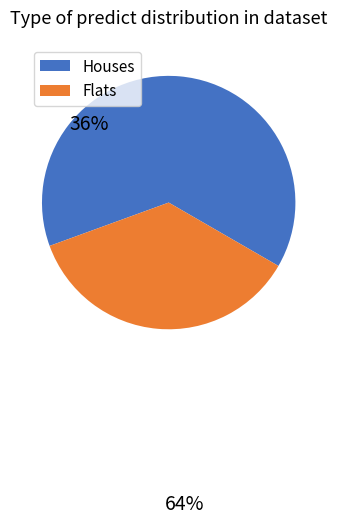

Combined, do Flats and Houses account for over 50%?

Yes